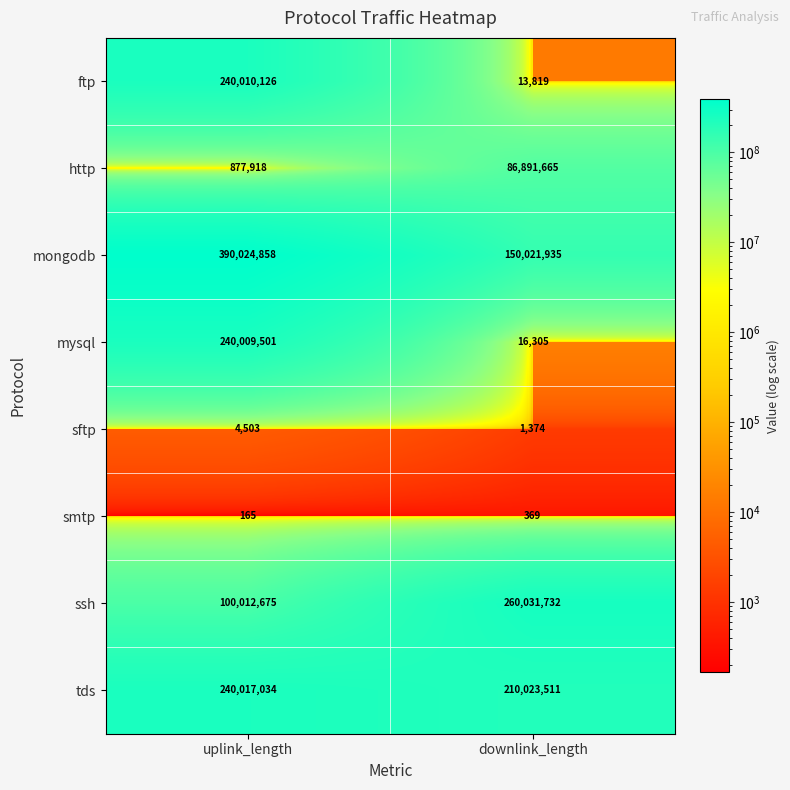

What is the sum of all mysql values?

240025806